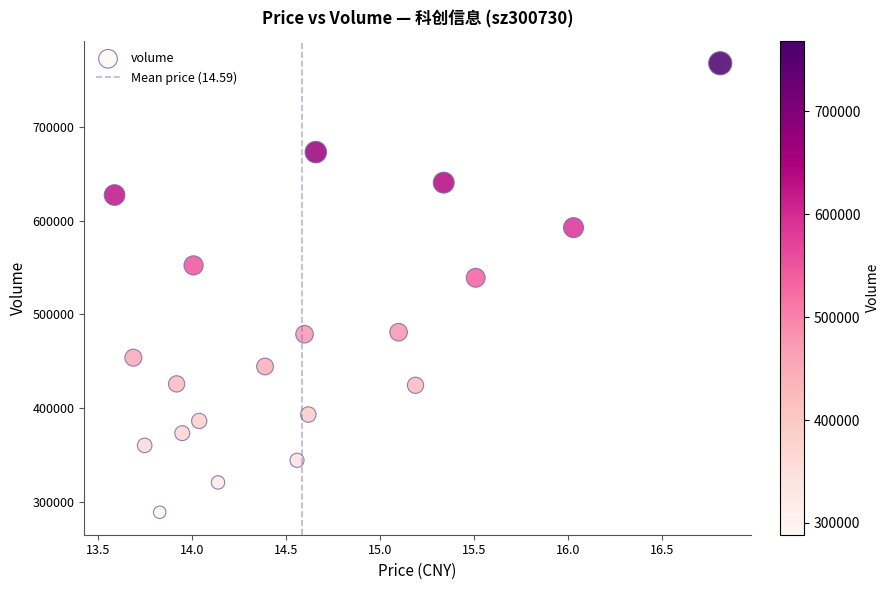

What Y value in the scatter plot is closest to 528458?

539136